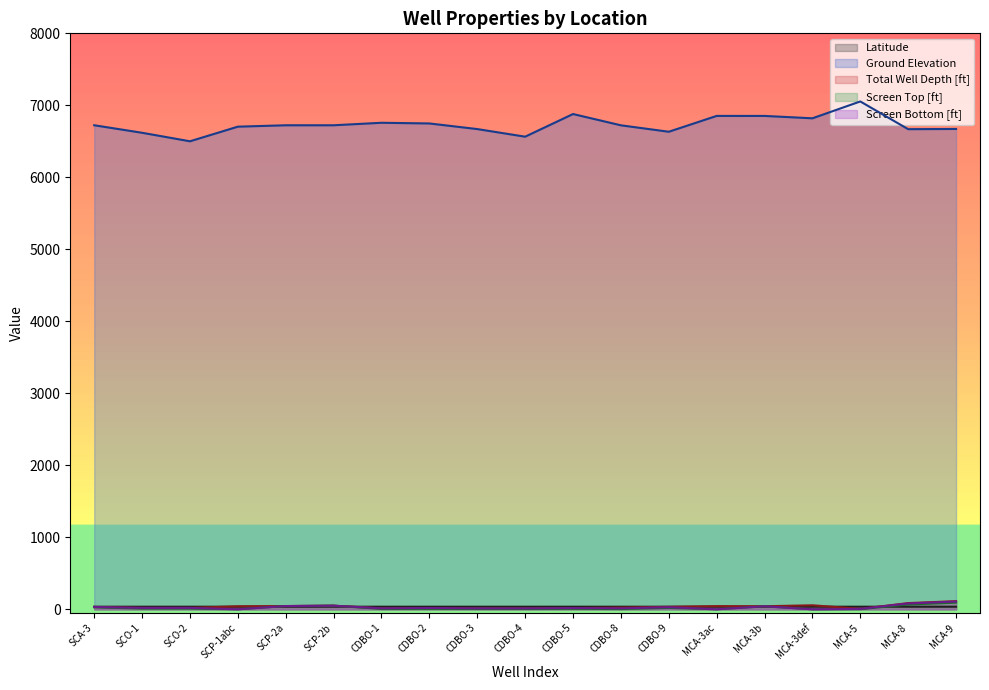

At how many categories does at least one series exceed 554?

19